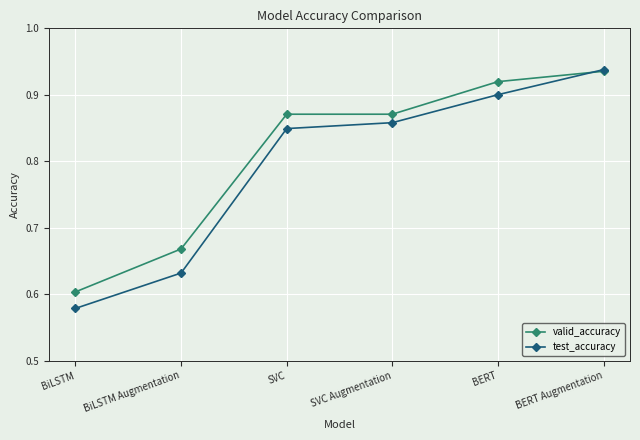

What is the label of the 2nd point from the right?

BERT